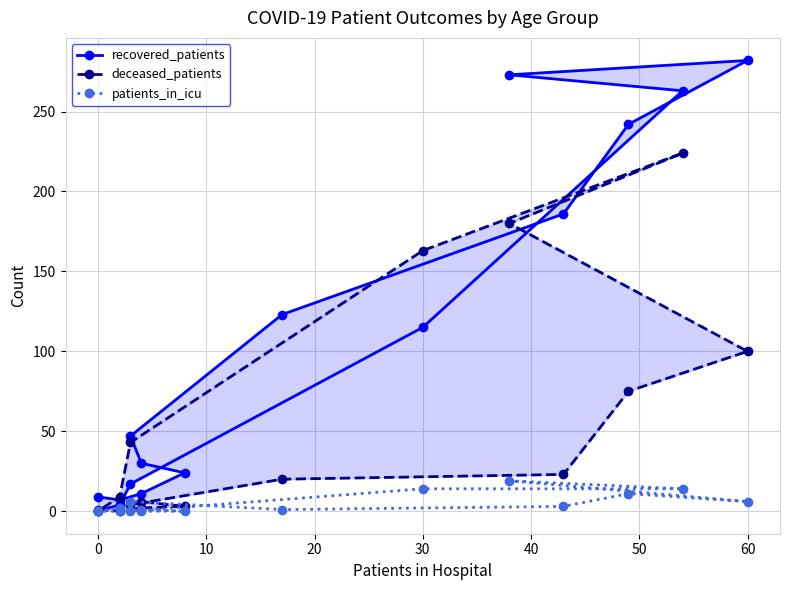

What are all the series names shown in the legend?

recovered_patients, deceased_patients, patients_in_icu